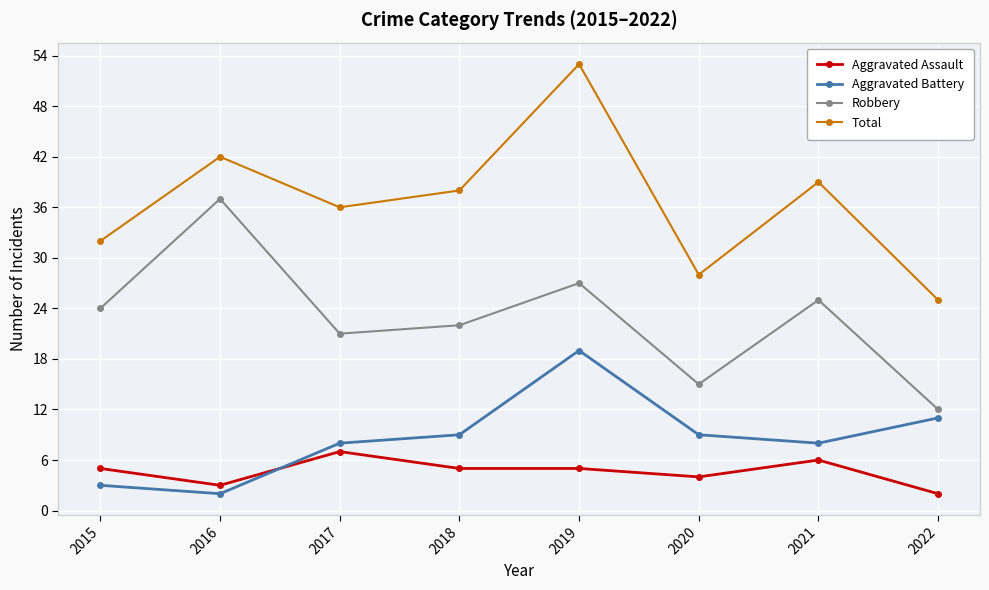

Reading left to right, what are all the values shown in this chart?

Aggravated Assault: 5	3	7	5	5	4	6	2
Aggravated Battery: 3	2	8	9	19	9	8	11
Robbery: 24	37	21	22	27	15	25	12
Total: 32	42	36	38	53	28	39	25